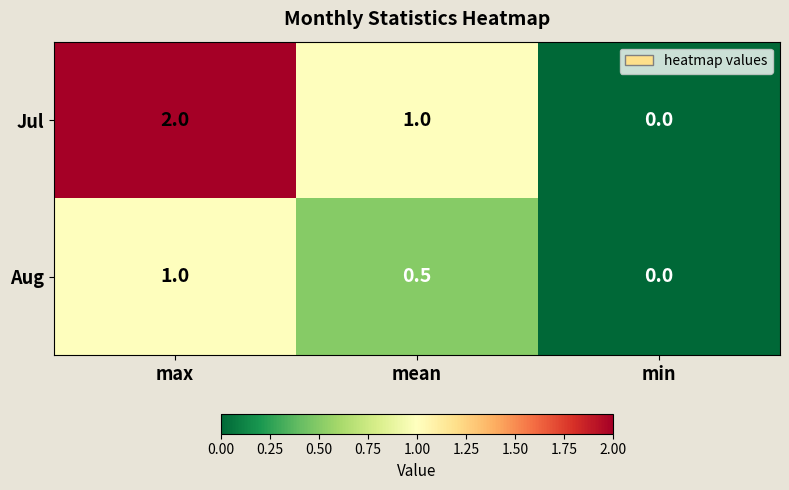

What is the sum of the Aug values at max and min?

1.0